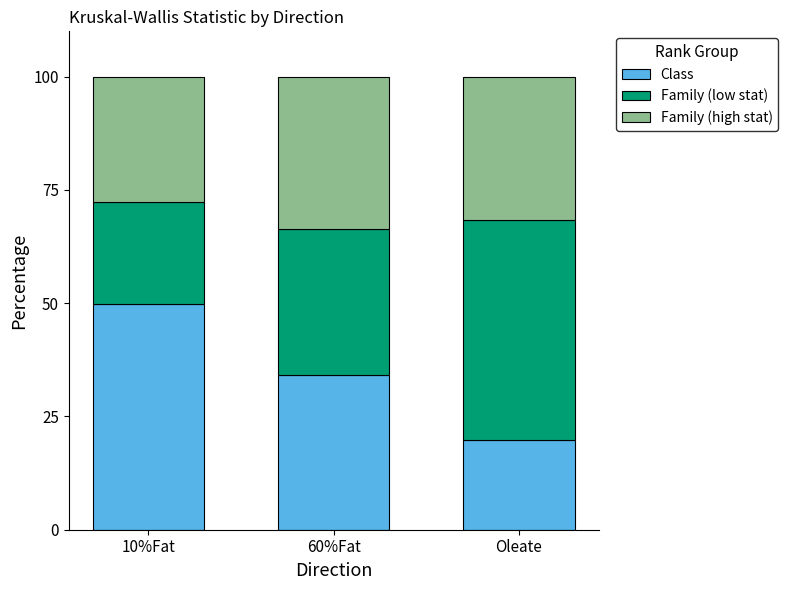

What are all the series names shown in the legend?

Class, Family (low stat), Family (high stat)